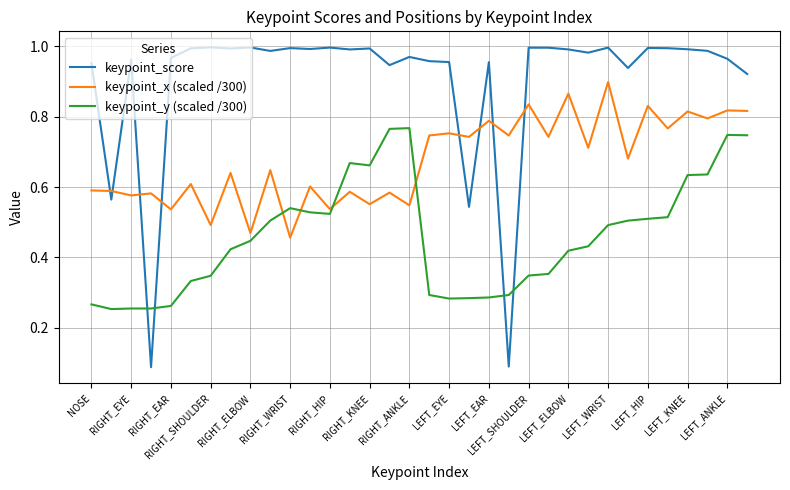

Rank the series by their average value, from highest to lowest.

keypoint_score, keypoint_x (scaled /300), keypoint_y (scaled /300)